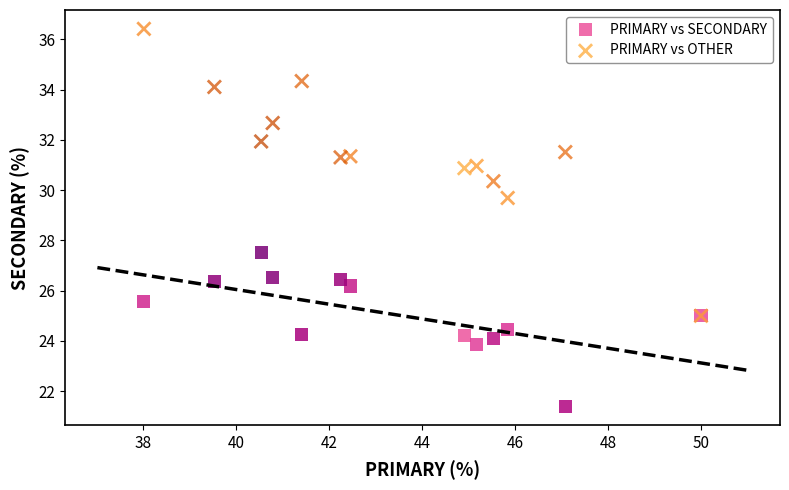

What are all the series names shown in the legend?

PRIMARY vs SECONDARY, PRIMARY vs OTHER